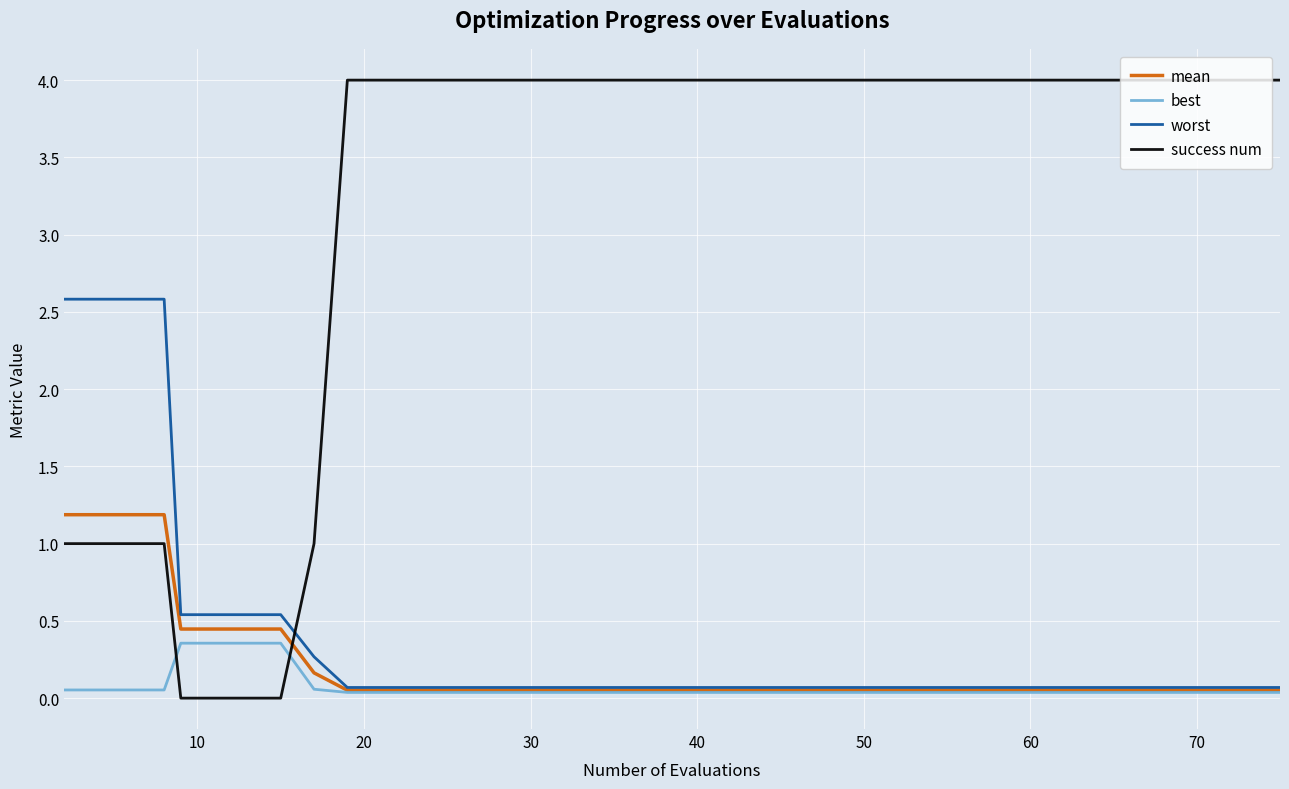

What are all the series names shown in the legend?

mean, best, worst, success num